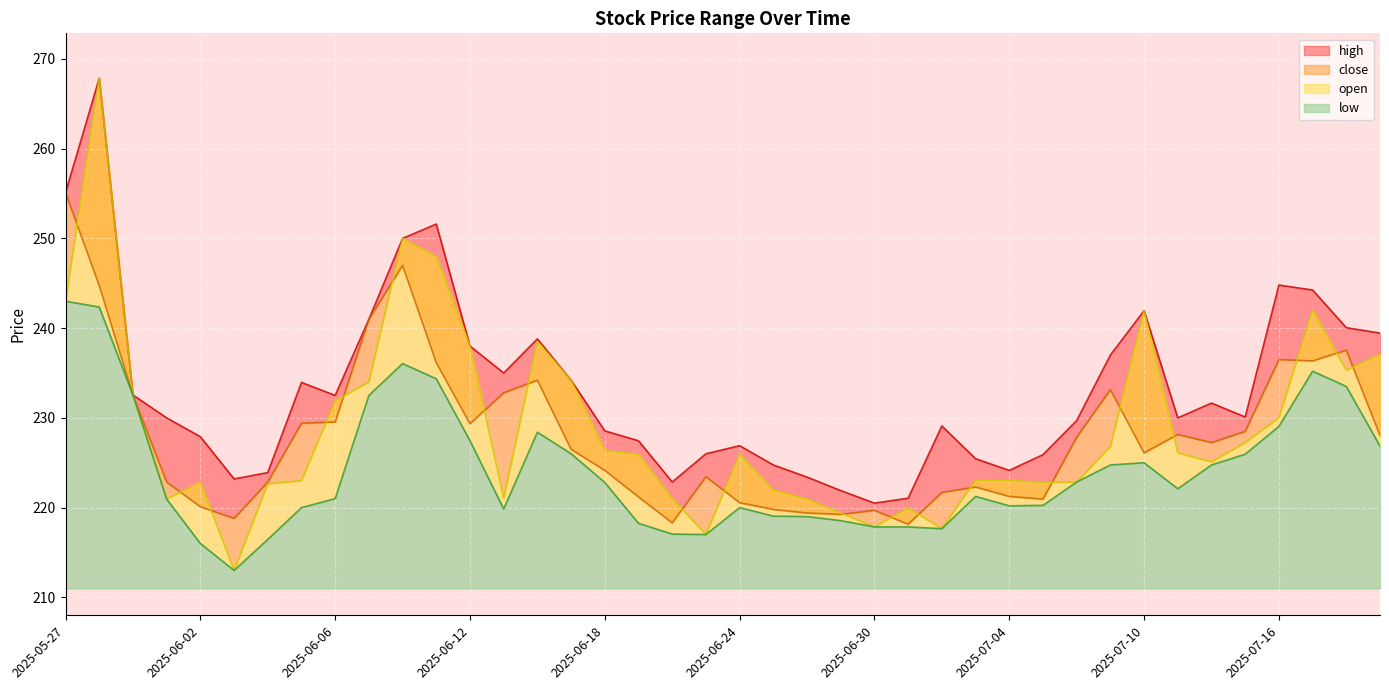

What is the difference between the maximum and minimum values in the close series?

36.9